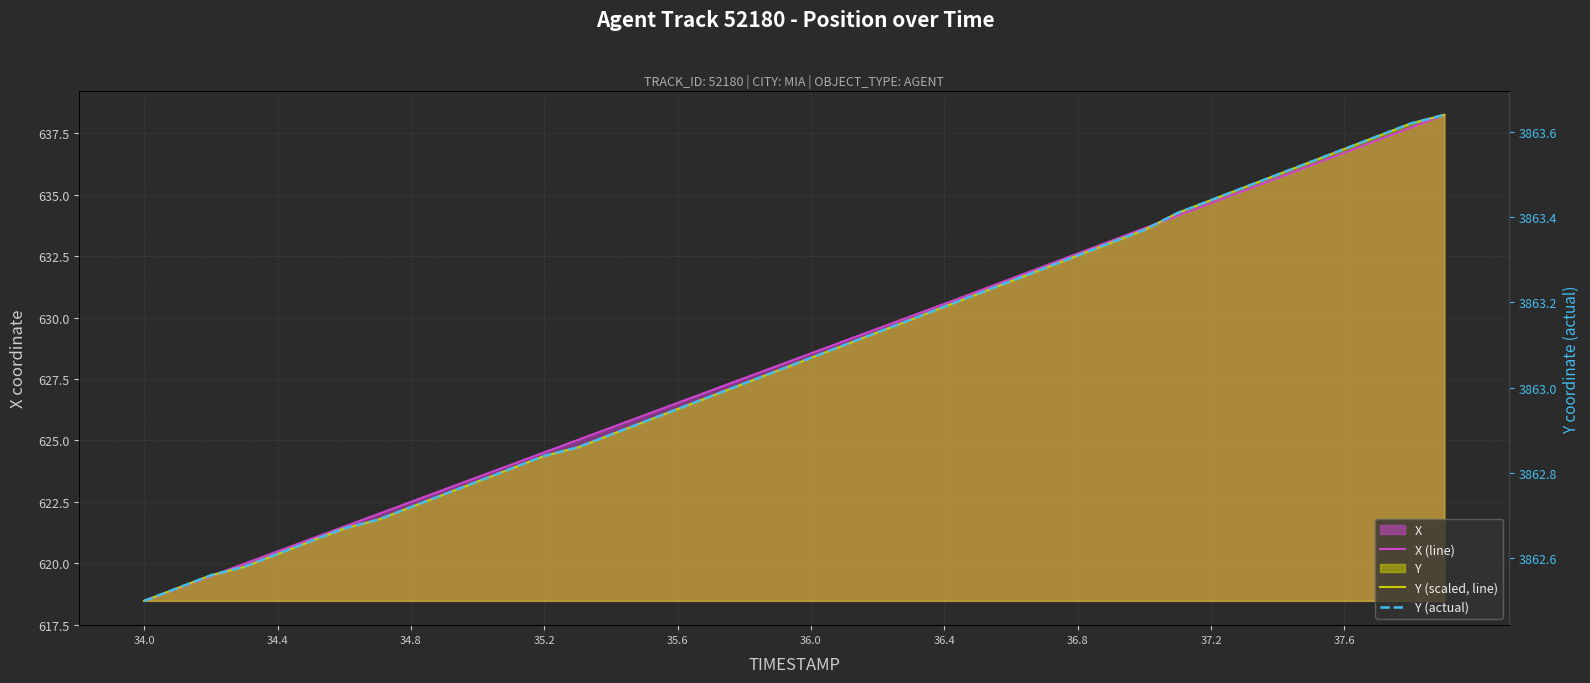

How many data points in X (line) are above 628?

21